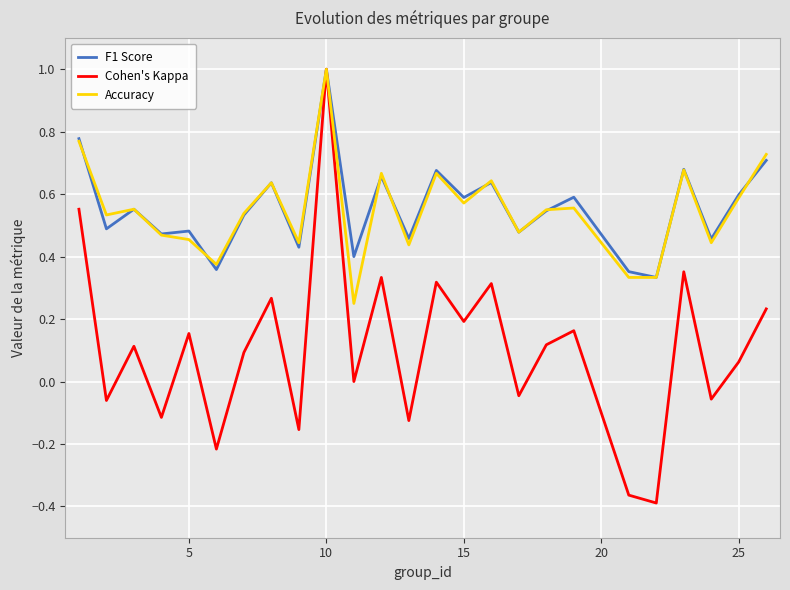

Which series has the largest range (max minus min)?

Cohen's Kappa